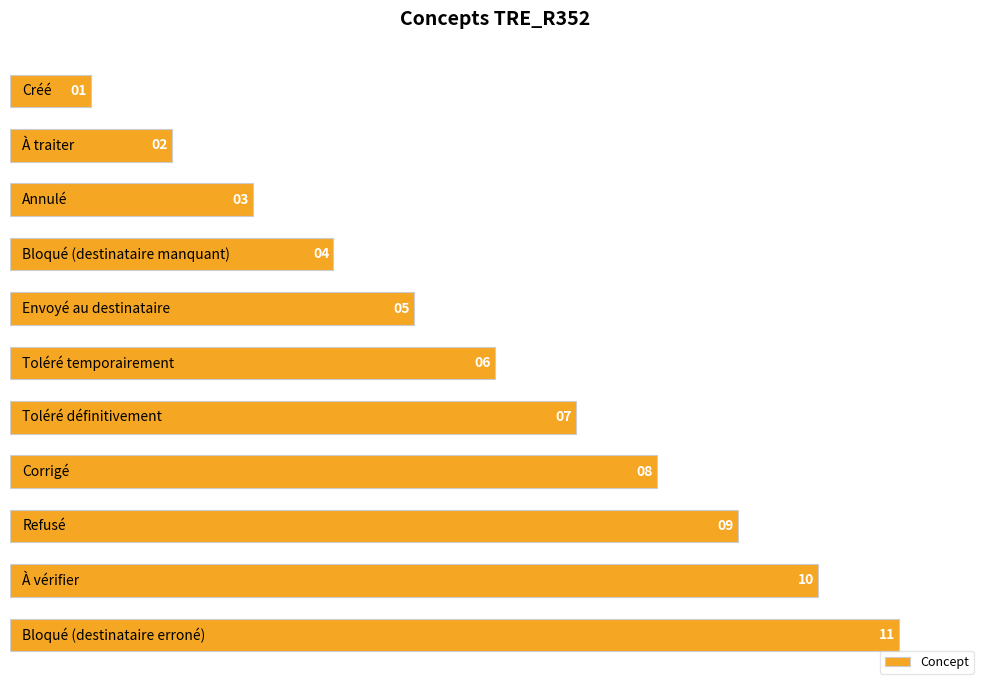

How many series are shown in this chart?

1